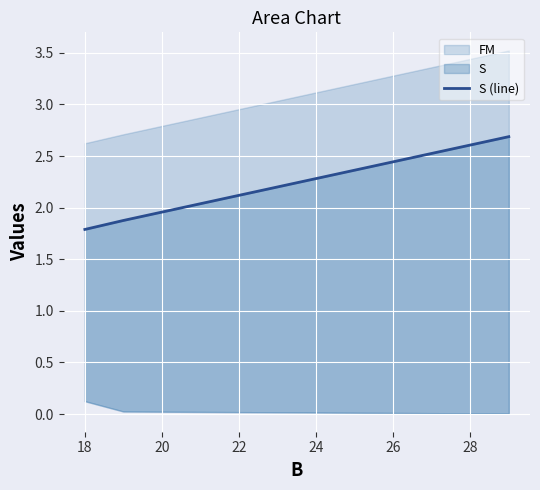

Where is the data nearest to the value 2?

18